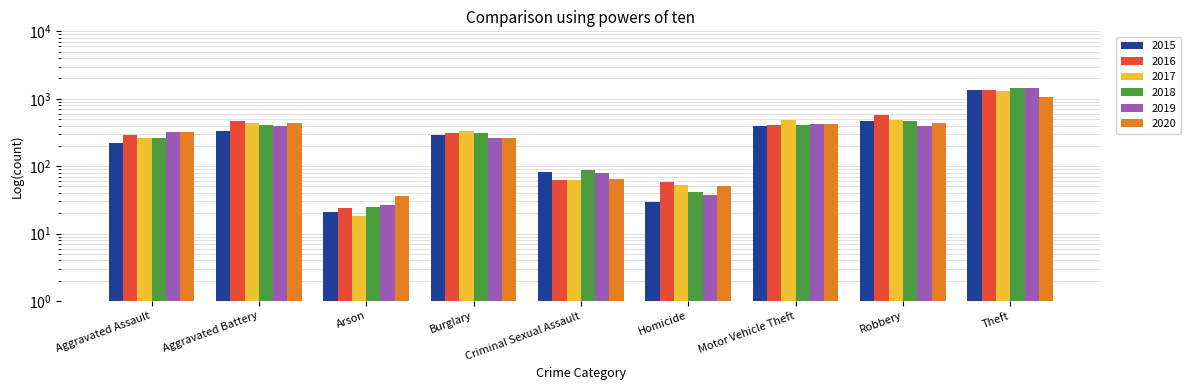

Which series changed the most between Aggravated Assault and Homicide?

2019